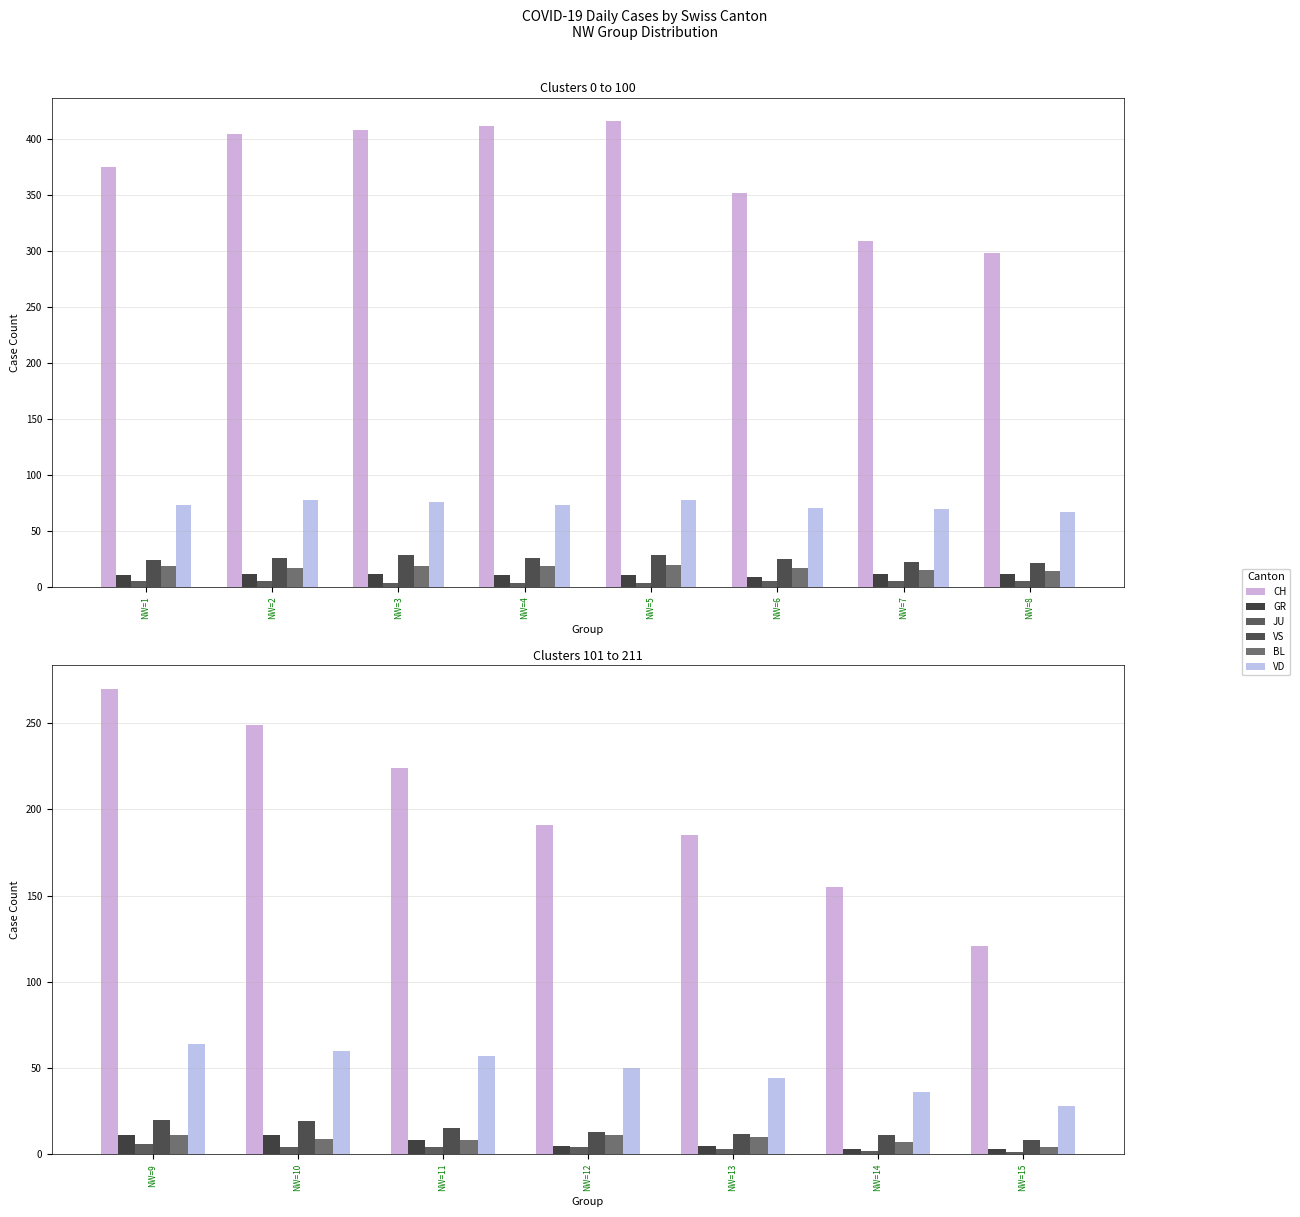

The value of GR at NW=10 is 11. True or false?

True